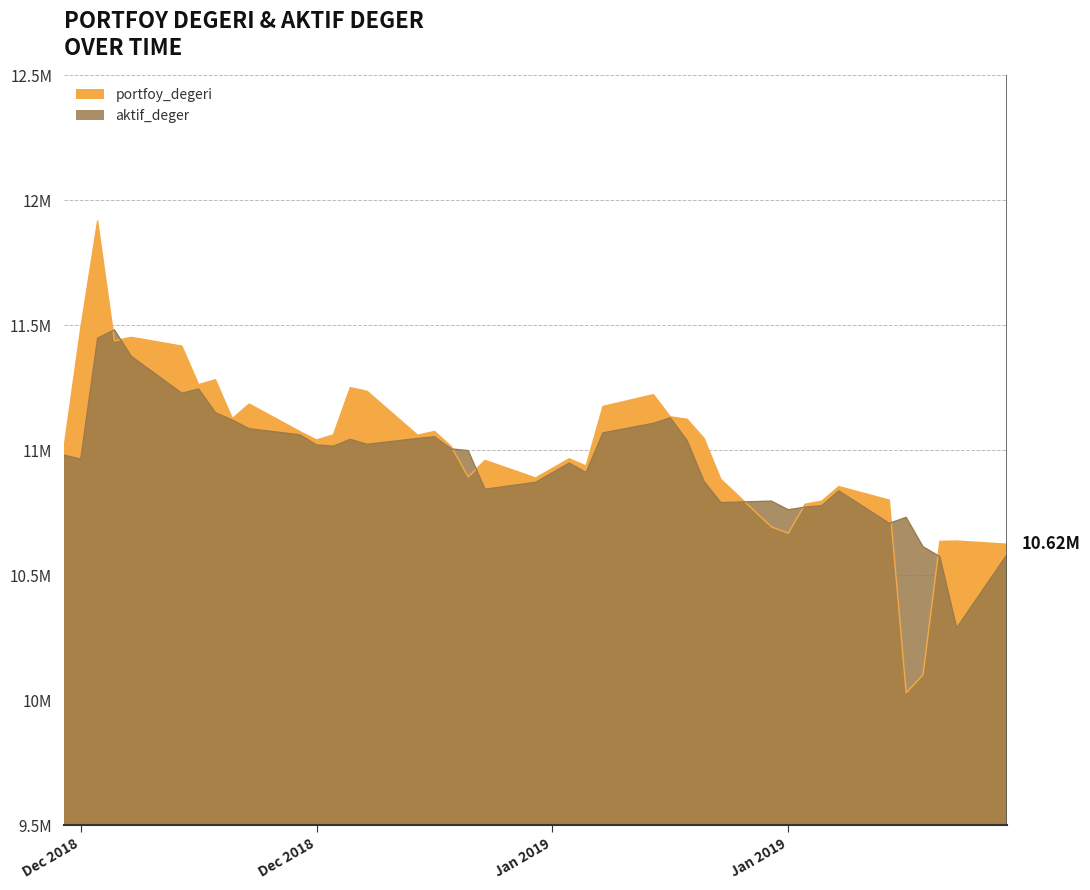

What position from the left is 2019-01-22?

36